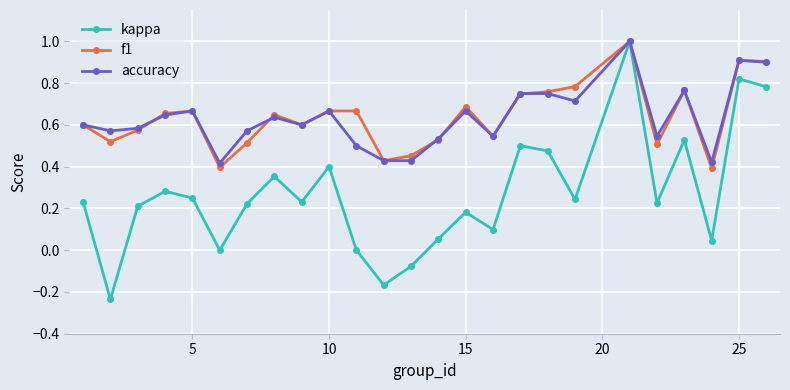

What is the highest value of the accuracy series?

1.0